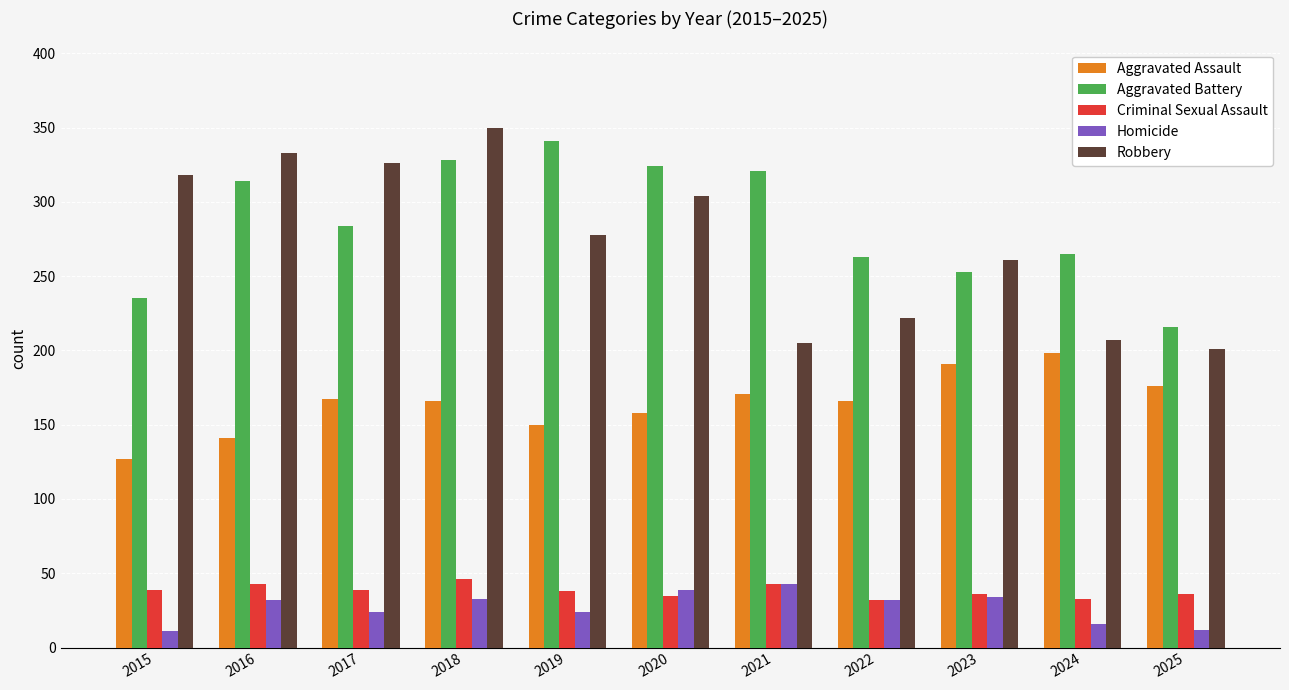

What is the lowest value of the Aggravated Battery series?

216